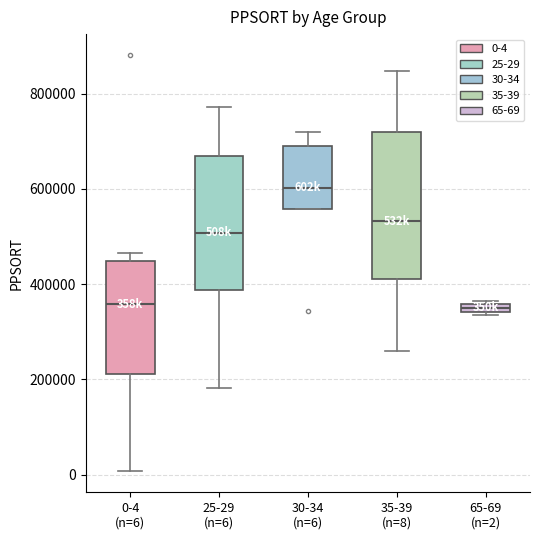

Comparing the boxes themselves (not the whiskers), which one is the tallest?

35-39 (n=8)